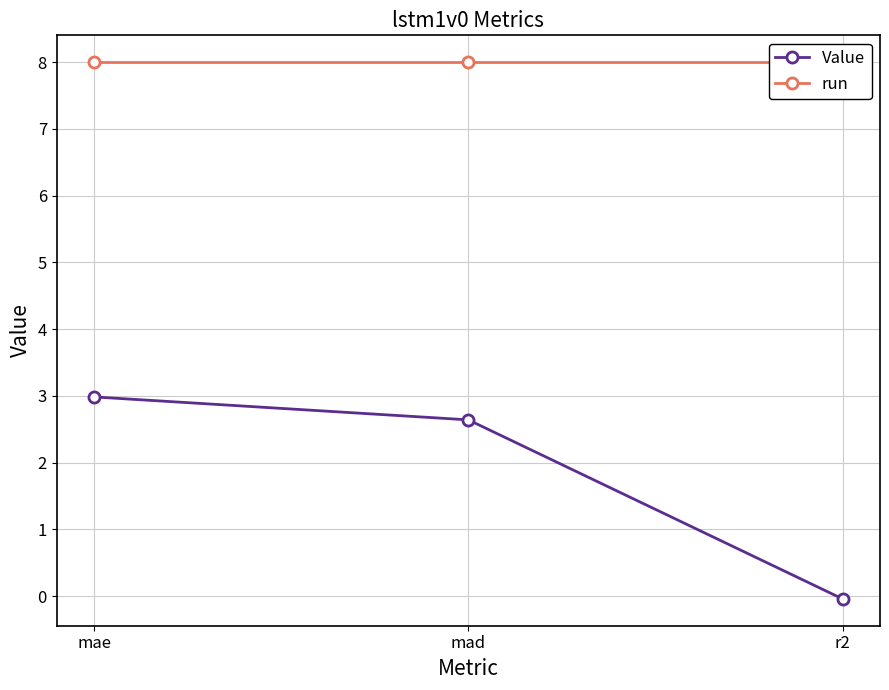

Rank the series by their maximum value, from lowest to highest.

Value, run